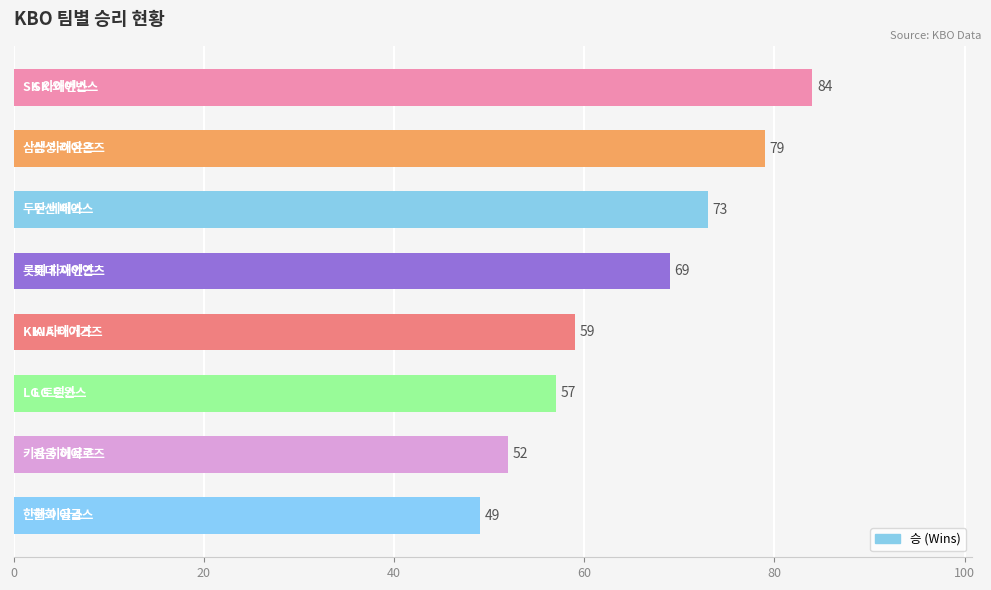

What is the smallest value displayed?

49